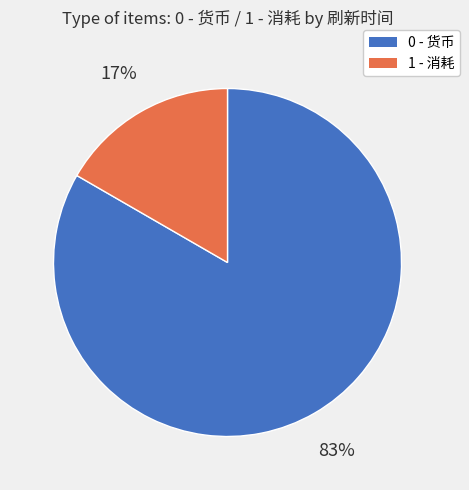

Is the sum of 0 - 货币 and 1 - 消耗 greater than half?

Yes